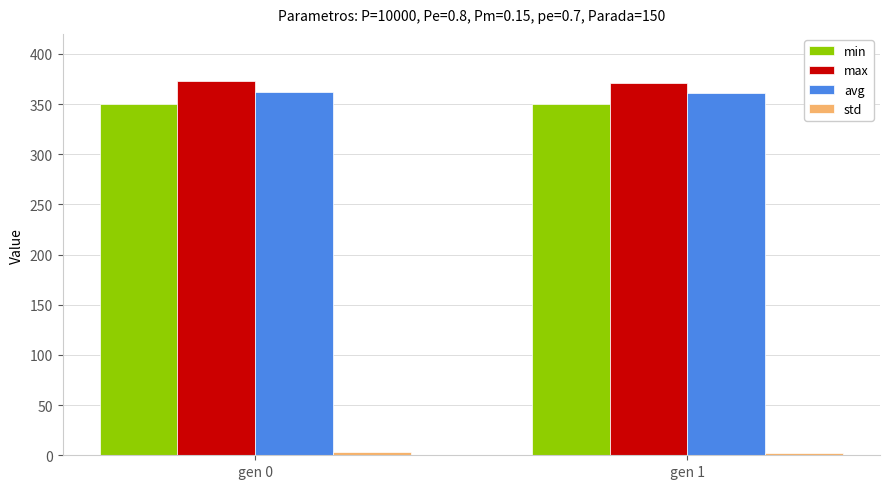

The value of max at gen 1 is 214.1. True or false?

False